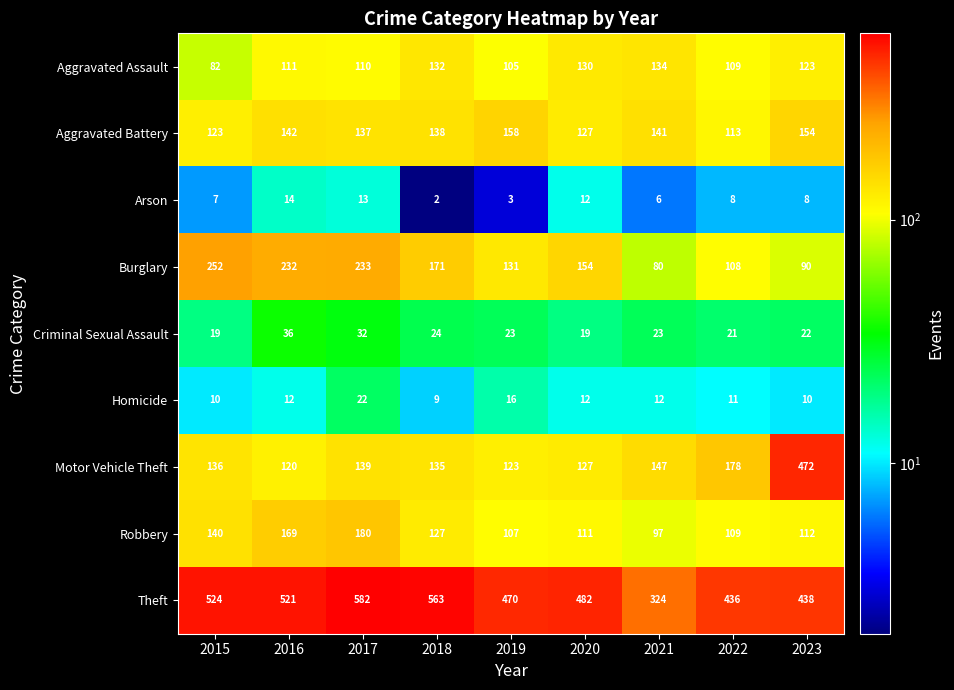

Which series changed the most between 2018 and 2019?

Theft